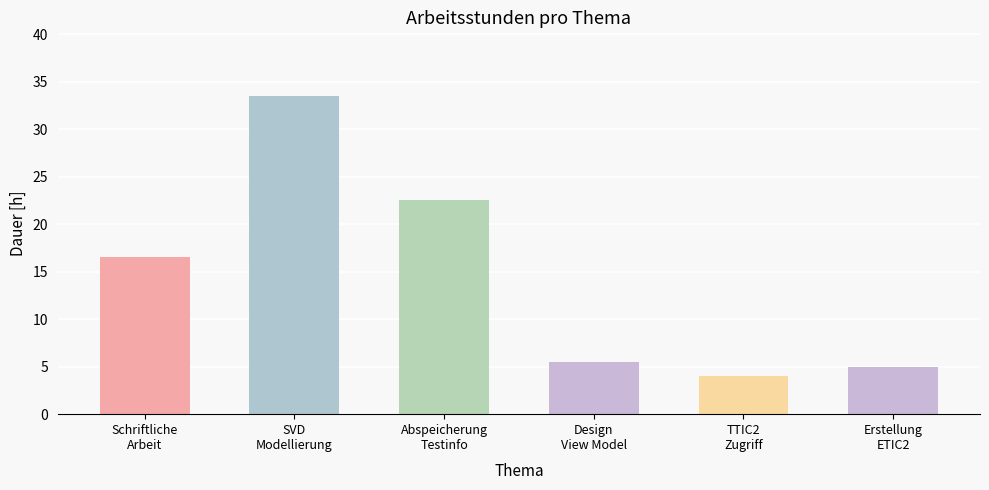

At which category does the chart reach its peak across all series?

SVD
Modellierung